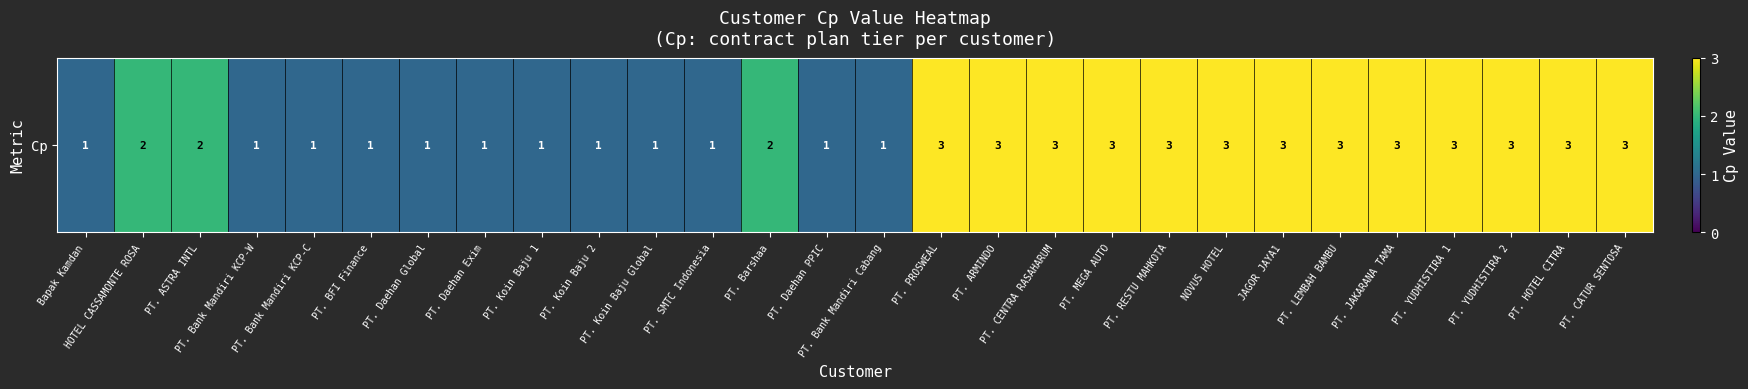

What is the minimum value shown in the chart?

1